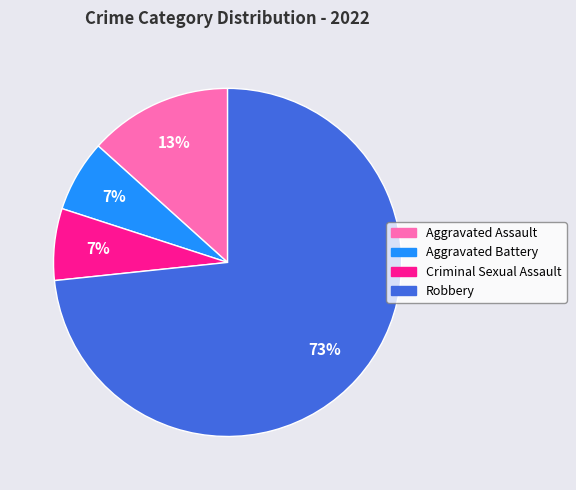

What is the ratio of the value at Aggravated Battery to the value at Criminal Sexual Assault?

1.0